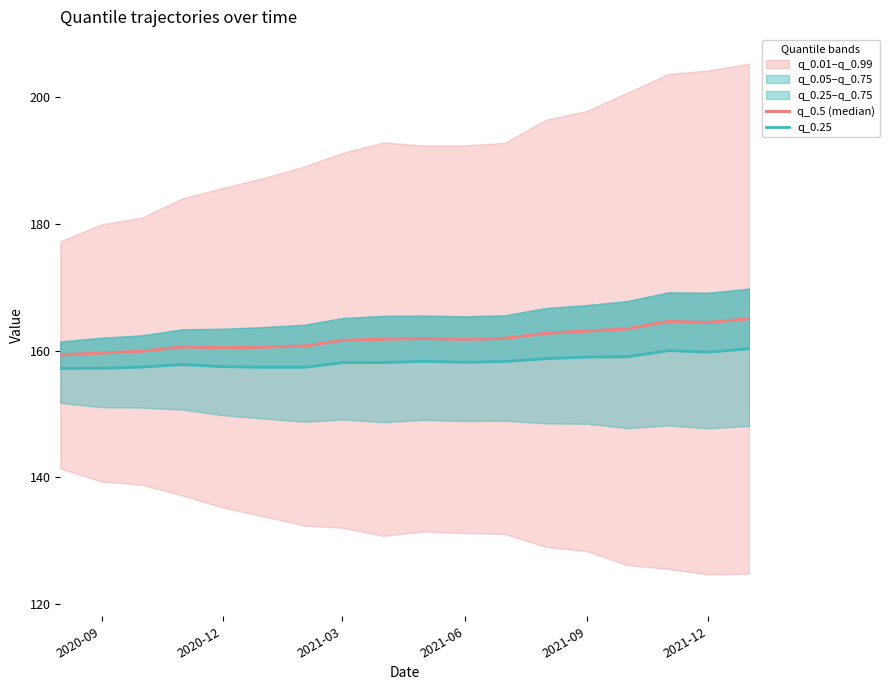

True or false: q_0.25 and q_0.5 (median) cross at least once.

False